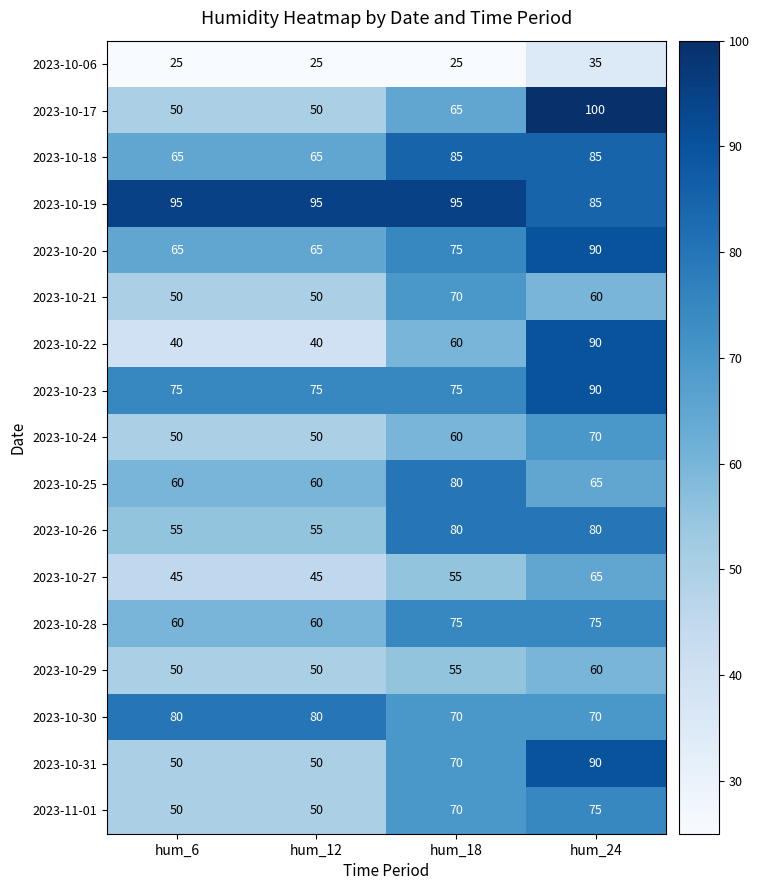

What is the average value of the 2023-10-29 series?

54